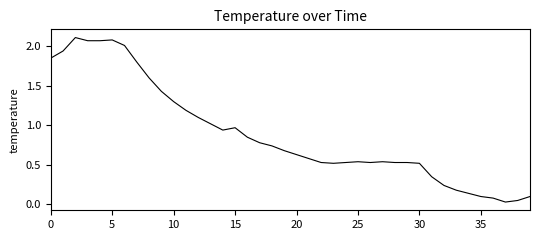

Which label corresponds to the smallest value in the chart?

37